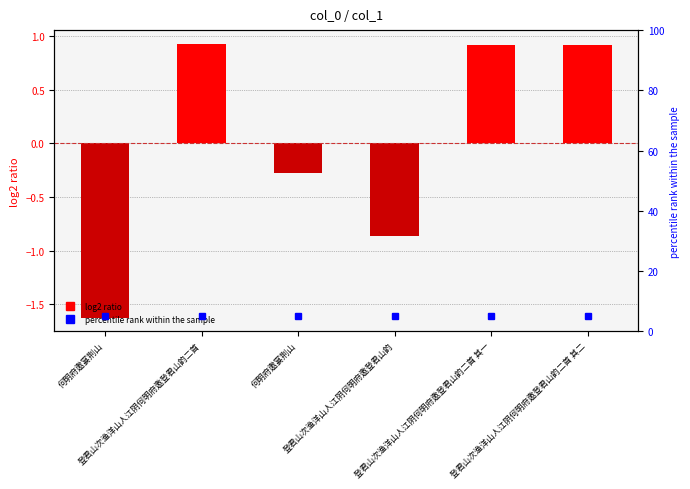

What is the maximum value shown in the chart?

0.9